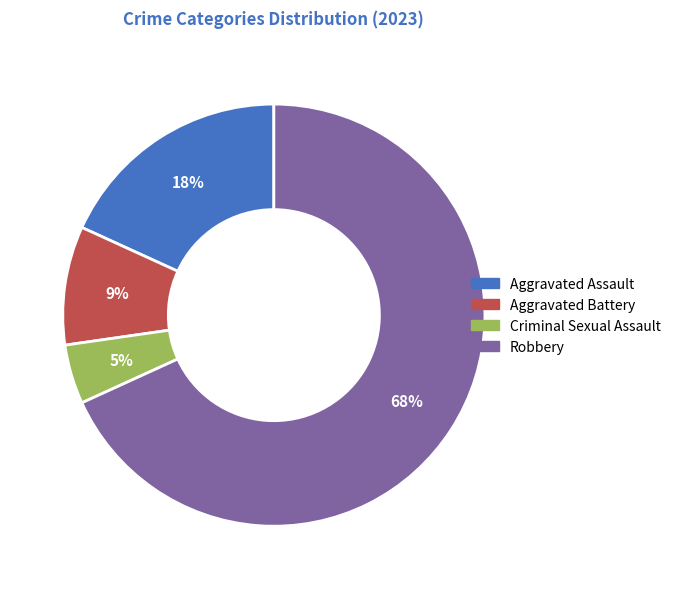

Do Aggravated Assault and Aggravated Battery together represent more than half of the pie?

No